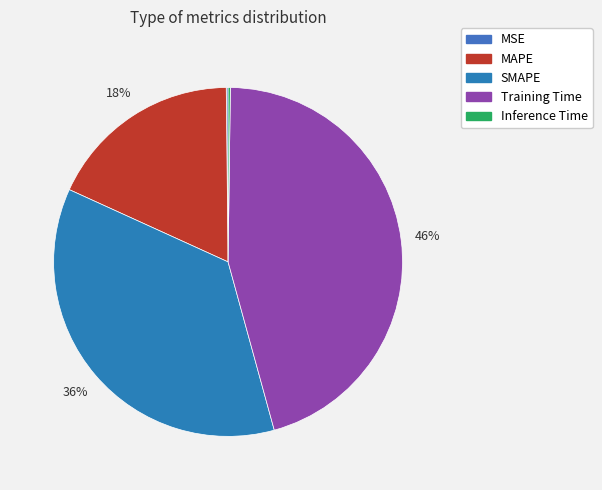

How many slices are in this pie chart?

5